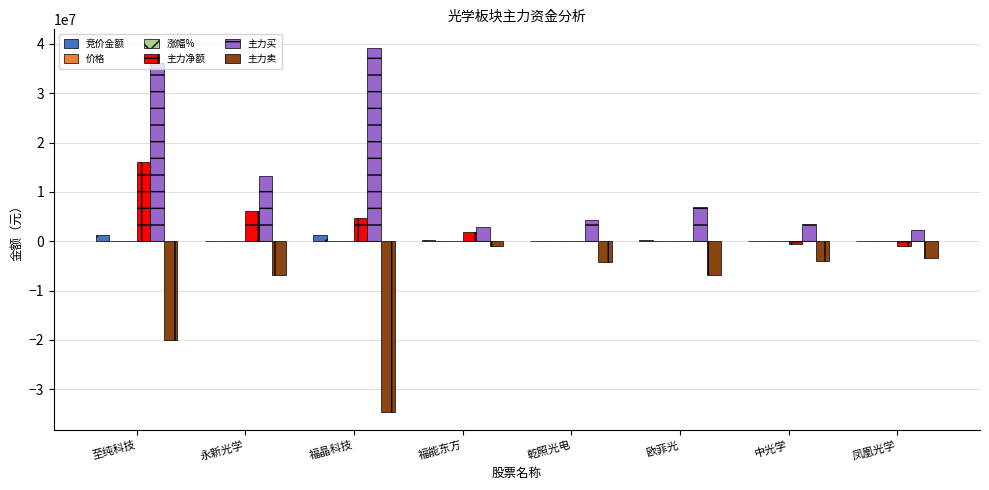

Is it true that 主力卖 equals -4224219.0 at 乾照光电?

True